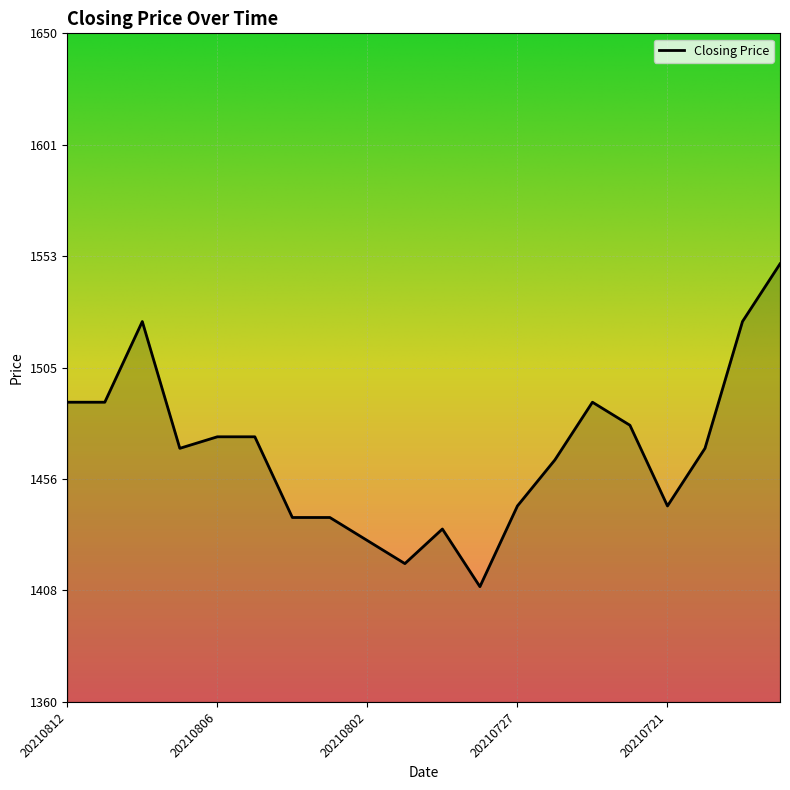

How many values exceed 1470?

9